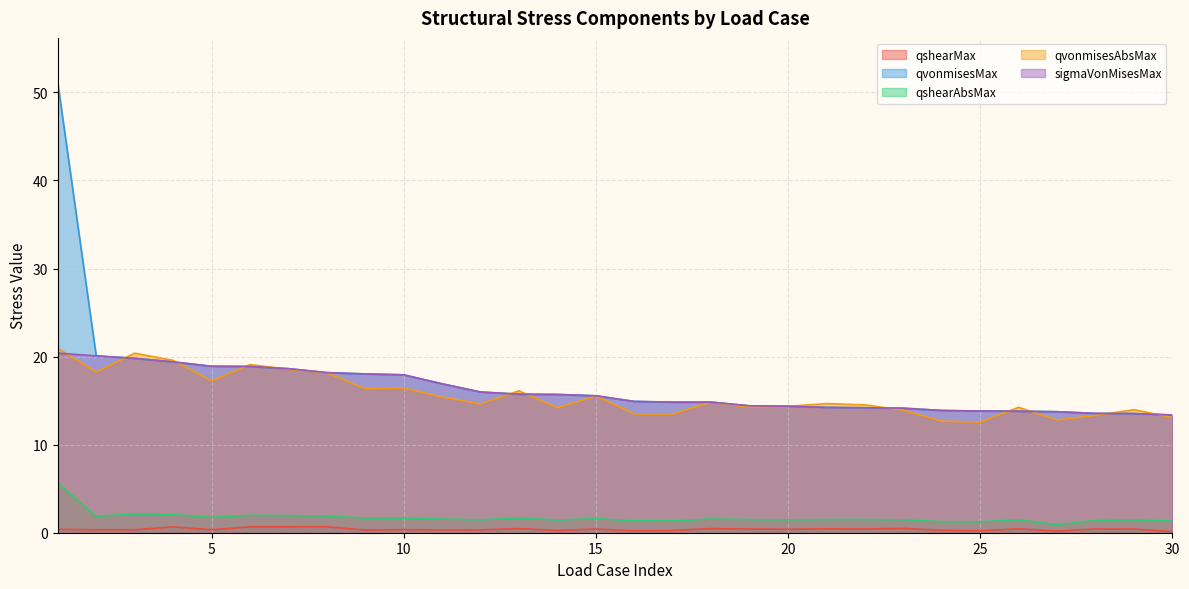

Reading left to right, what are all the values shown in this chart?

qshearMax: 1=0.4	2=0.3	3=0.3	4=0.7	5=0.3	6=0.7	7=0.7	8=0.7	9=0.3	10=0.3	11=0.3	12=0.3	13=0.5	14=0.3	15=0.4	16=0.2	17=0.3	18=0.5	19=0.4	20=0.4	21=0.4	22=0.4	23=0.5	24=0.3	25=0.2	26=0.4	27=0.2	28=0.4	29=0.4	30=0.1
qvonmisesMax: 1=51.1	2=20.1	3=19.8	4=19.4	5=18.9	6=18.9	7=18.6	8=18.2	9=18.0	10=17.9	11=16.9	12=16.0	13=15.7	14=15.7	15=15.6	16=14.9	17=14.8	18=14.8	19=14.4	20=14.4	21=14.2	22=14.2	23=14.1	24=13.9	25=13.8	26=13.8	27=13.7	28=13.6	29=13.5	30=13.4
qshearAbsMax: 1=5.7	2=1.9	3=2.1	4=2.0	5=1.8	6=2.0	7=1.9	8=1.9	9=1.7	10=1.7	11=1.6	12=1.5	13=1.7	14=1.4	15=1.6	16=1.4	17=1.3	18=1.6	19=1.5	20=1.5	21=1.5	22=1.5	23=1.5	24=1.2	25=1.2	26=1.5	27=0.9	28=1.4	29=1.4	30=1.3
qvonmisesAbsMax: 1=20.9	2=18.2	3=20.4	4=19.6	5=17.2	6=19.1	7=18.6	8=18.1	9=16.4	10=16.4	11=15.4	12=14.6	13=16.1	14=14.2	15=15.5	16=13.5	17=13.5	18=14.8	19=14.3	20=14.3	21=14.7	22=14.5	23=13.9	24=12.7	25=12.6	26=14.2	27=12.8	28=13.3	29=14.0	30=13.1
sigmaVonMisesMax: 1=20.4	2=20.1	3=19.8	4=19.4	5=18.9	6=18.9	7=18.6	8=18.2	9=18.0	10=17.9	11=16.9	12=16.0	13=15.7	14=15.7	15=15.6	16=14.9	17=14.8	18=14.8	19=14.4	20=14.4	21=14.2	22=14.2	23=14.1	24=13.9	25=13.8	26=13.8	27=13.7	28=13.6	29=13.5	30=13.4